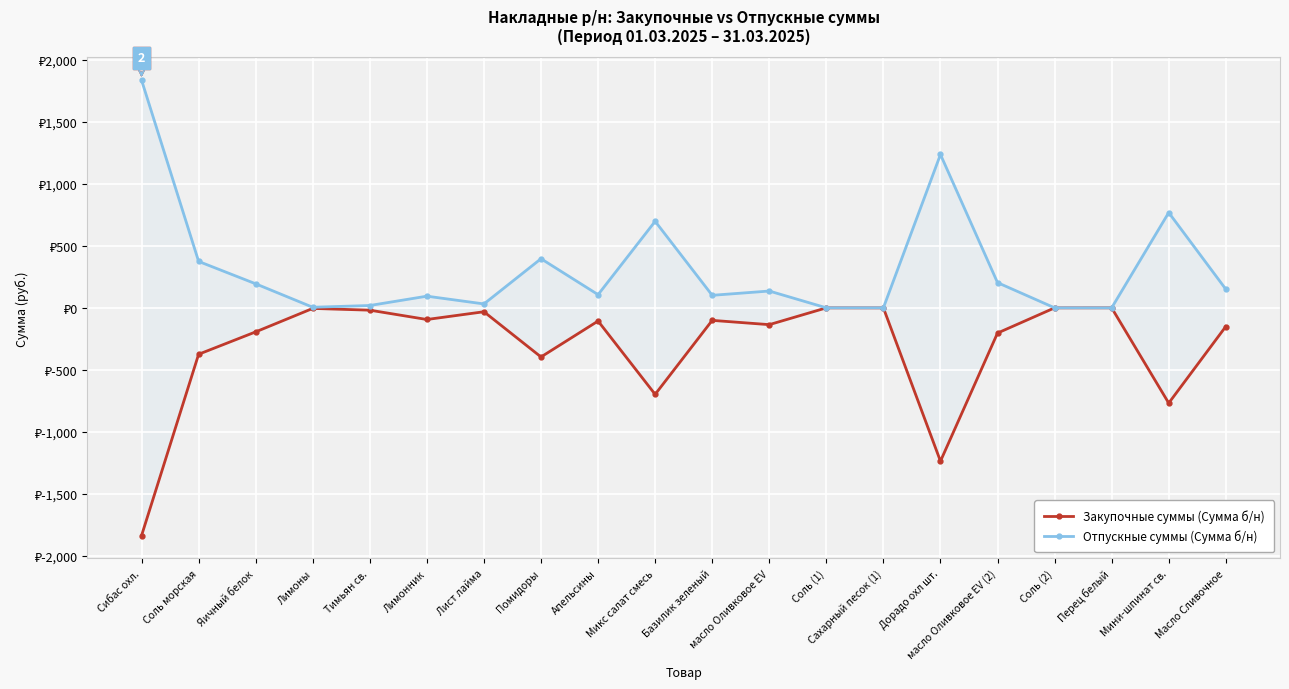

How many positive values does the Отпускные суммы (Сумма б/н) series have?

19